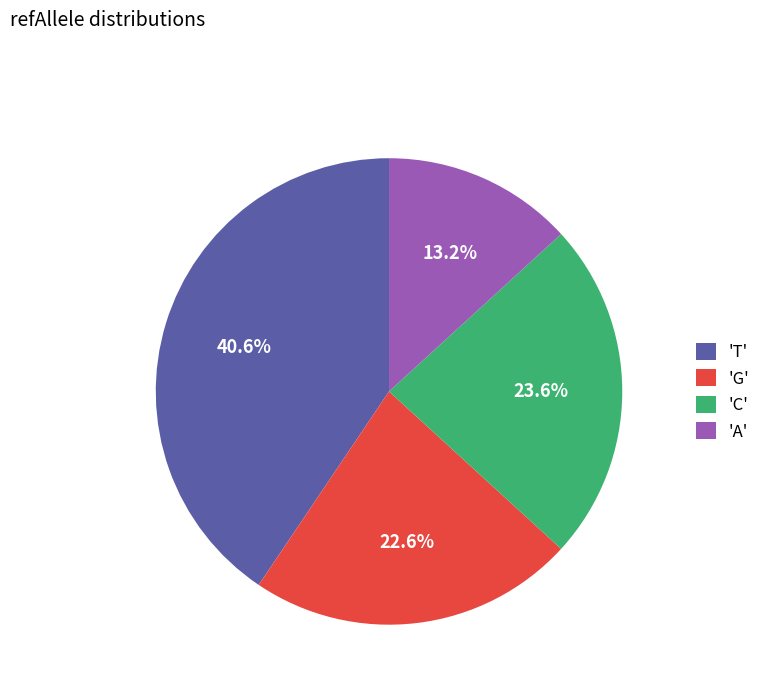

Count the number of slices in the pie.

4